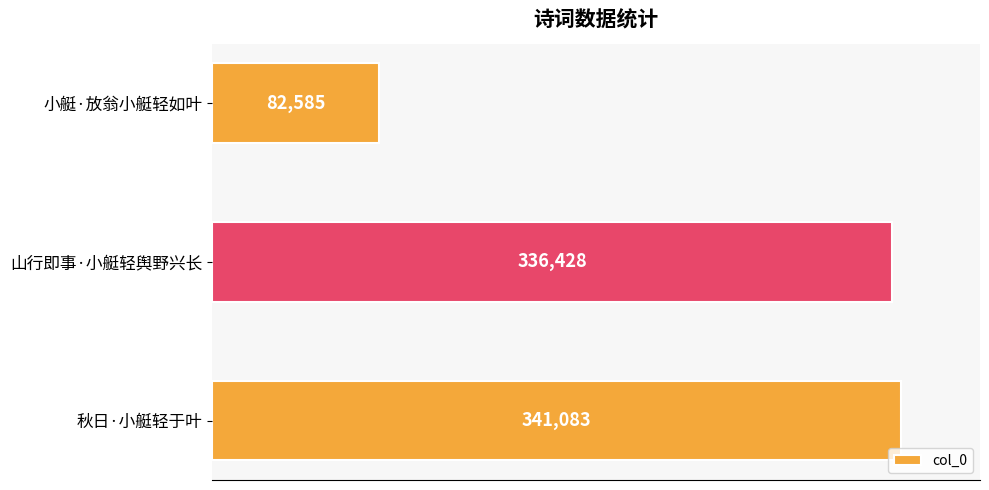

Rank the categories by value from lowest to highest.

小艇·放翁小艇轻如叶, 山行即事·小艇轻舆野兴长, 秋日·小艇轻于叶